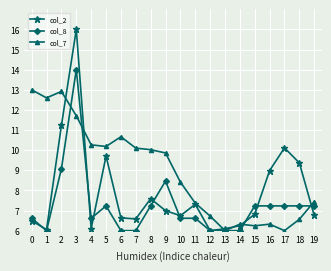

True or false: col_2 and col_7 intersect in this chart.

True